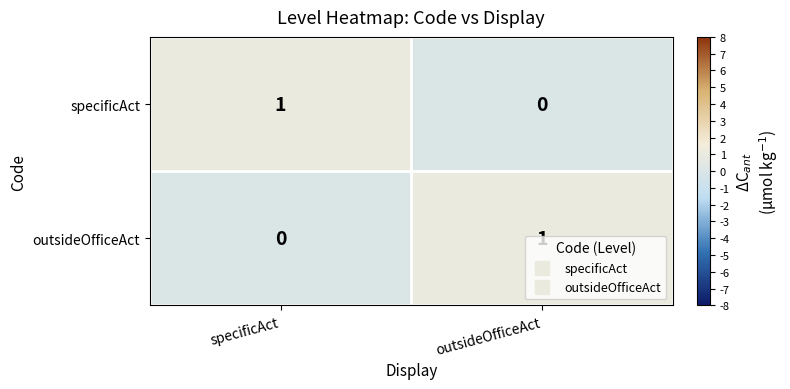

Is it true that specificAct equals 1 at outsideOfficeAct?

False